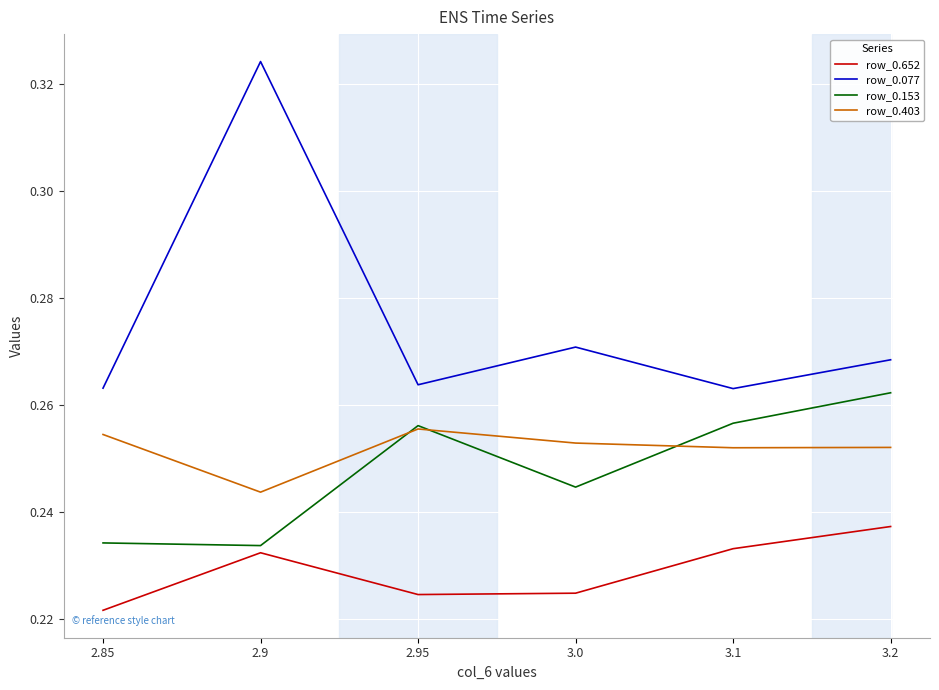

True or false: row_0.403 and row_0.652 cross at least once.

False